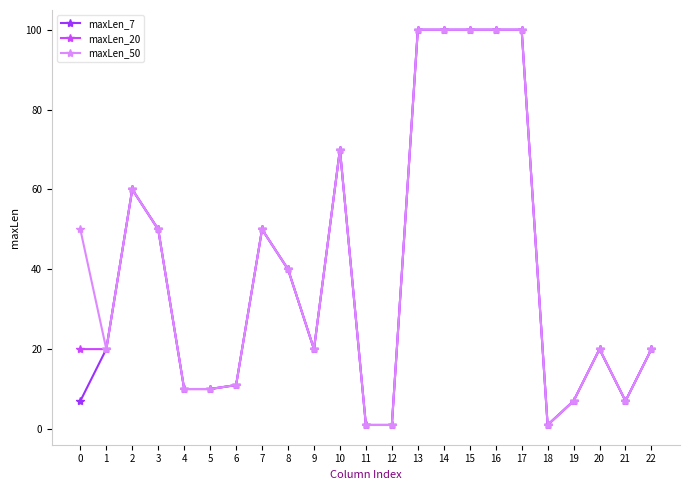

True or false: maxLen_50 has more than 0 interior local peaks.

True